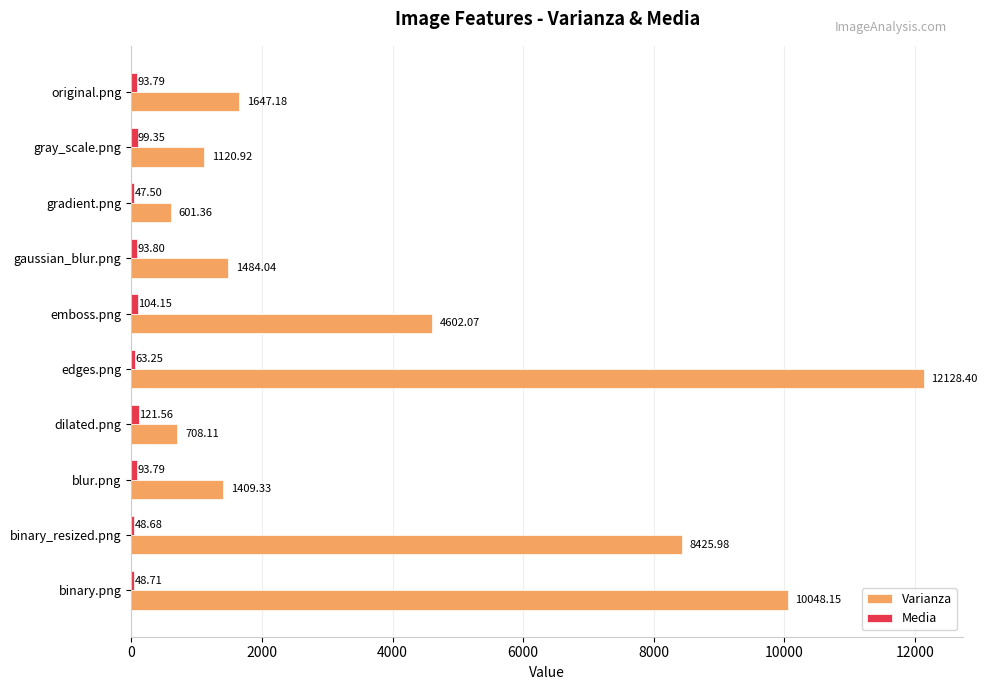

What is the difference between the Varianza values at binary_resized.png and dilated.png?

7717.9